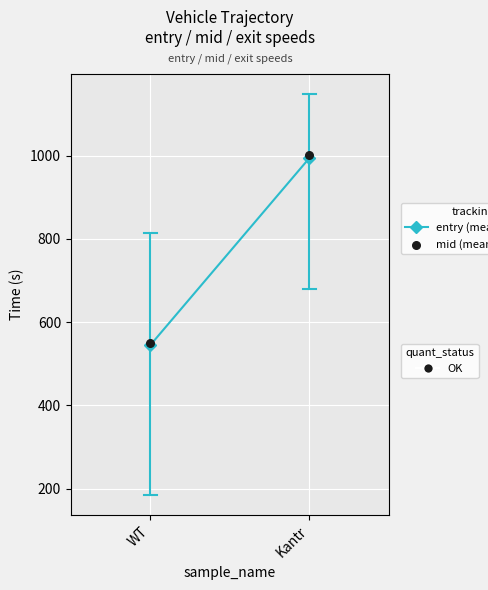

At how many categories does at least one series exceed 853?

1